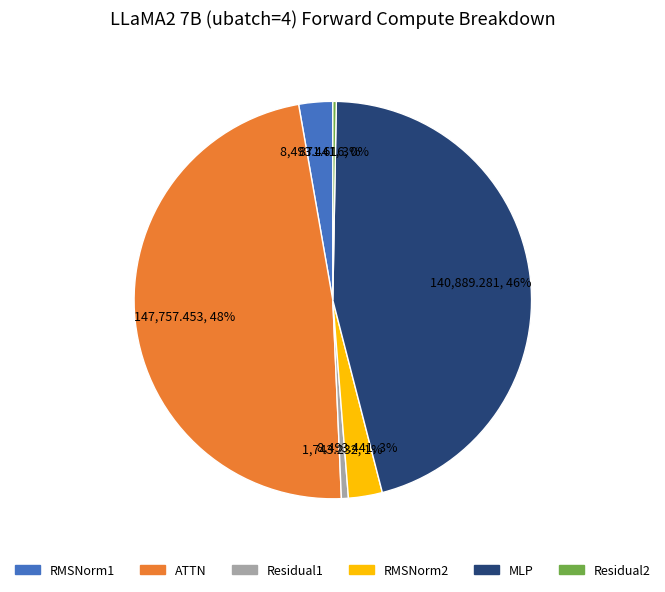

True or false: Residual1 accounts for 11% of the total.

False